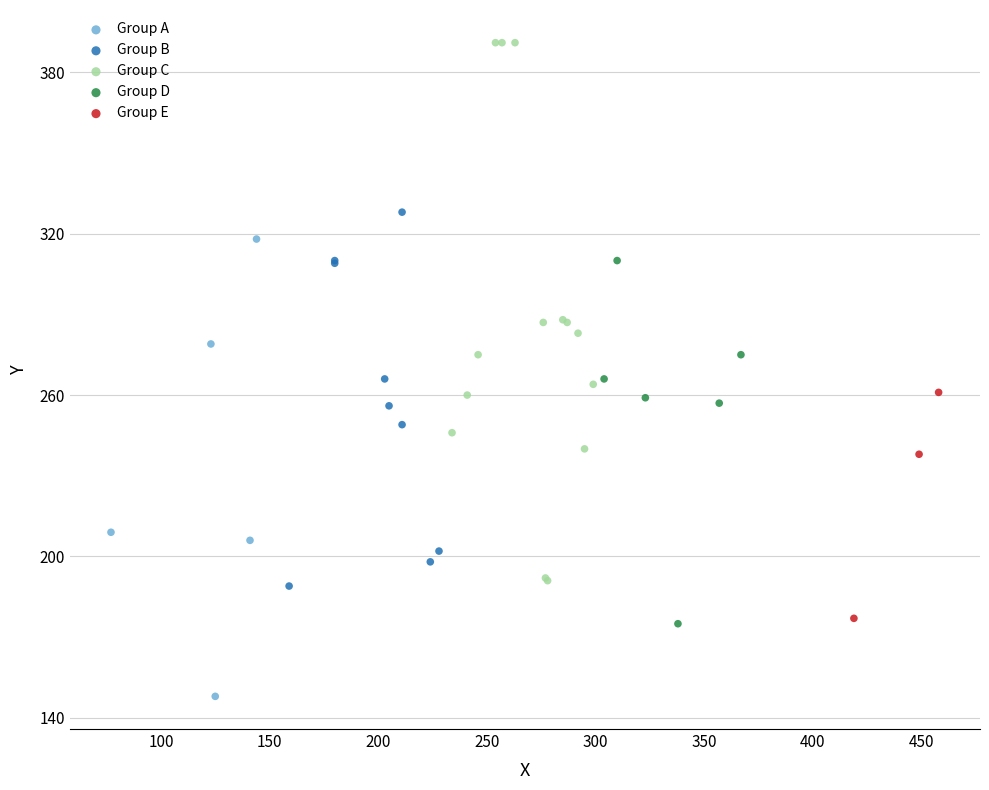

Which series reaches the minimum Y coordinate?

Group A